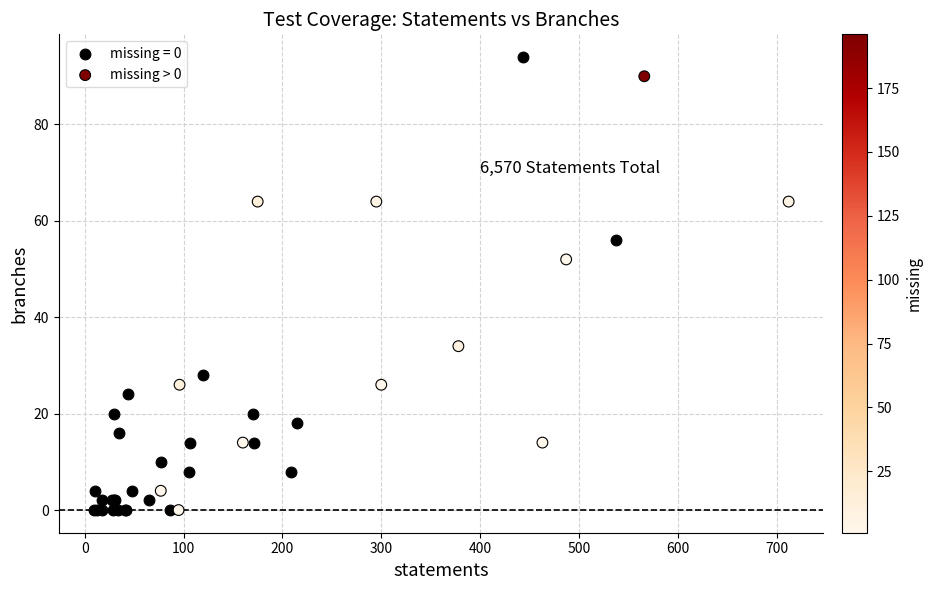

Which series has the widest spread of Y values?

missing = 0